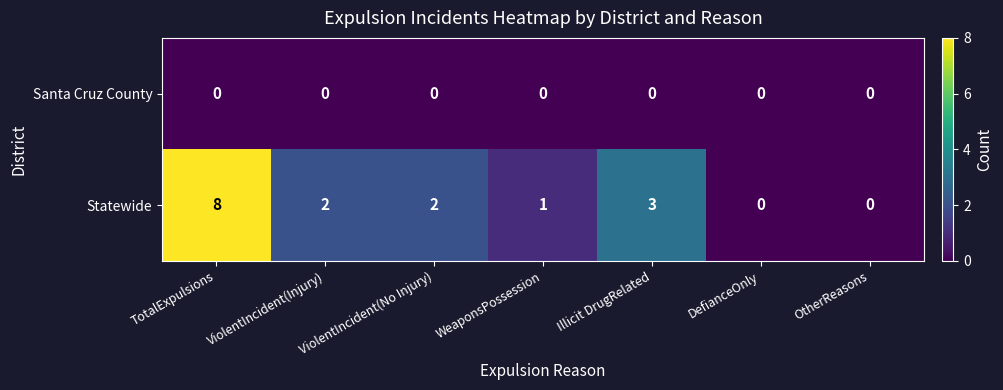

How many series are shown in this chart?

2